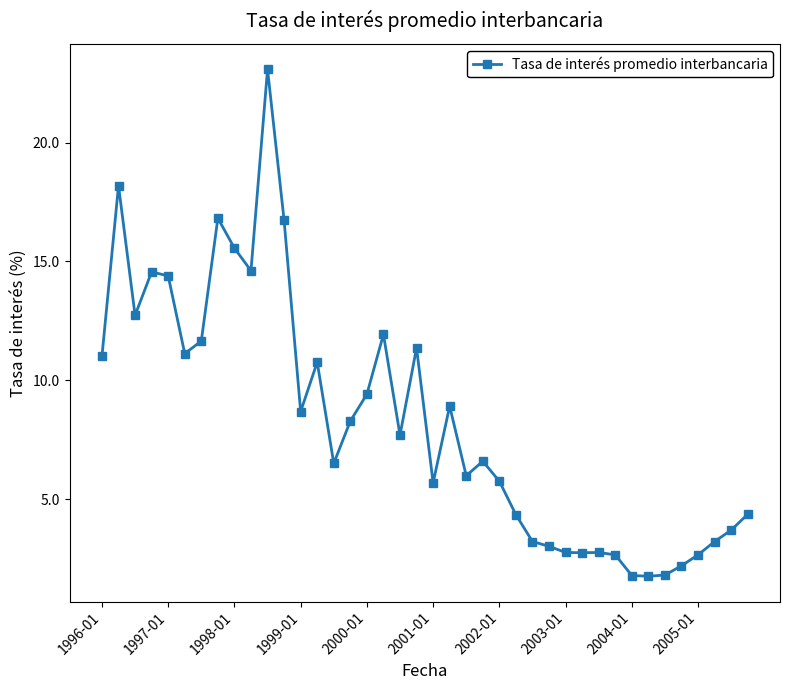

True or false: the data has more than 1 interior local peaks.

True